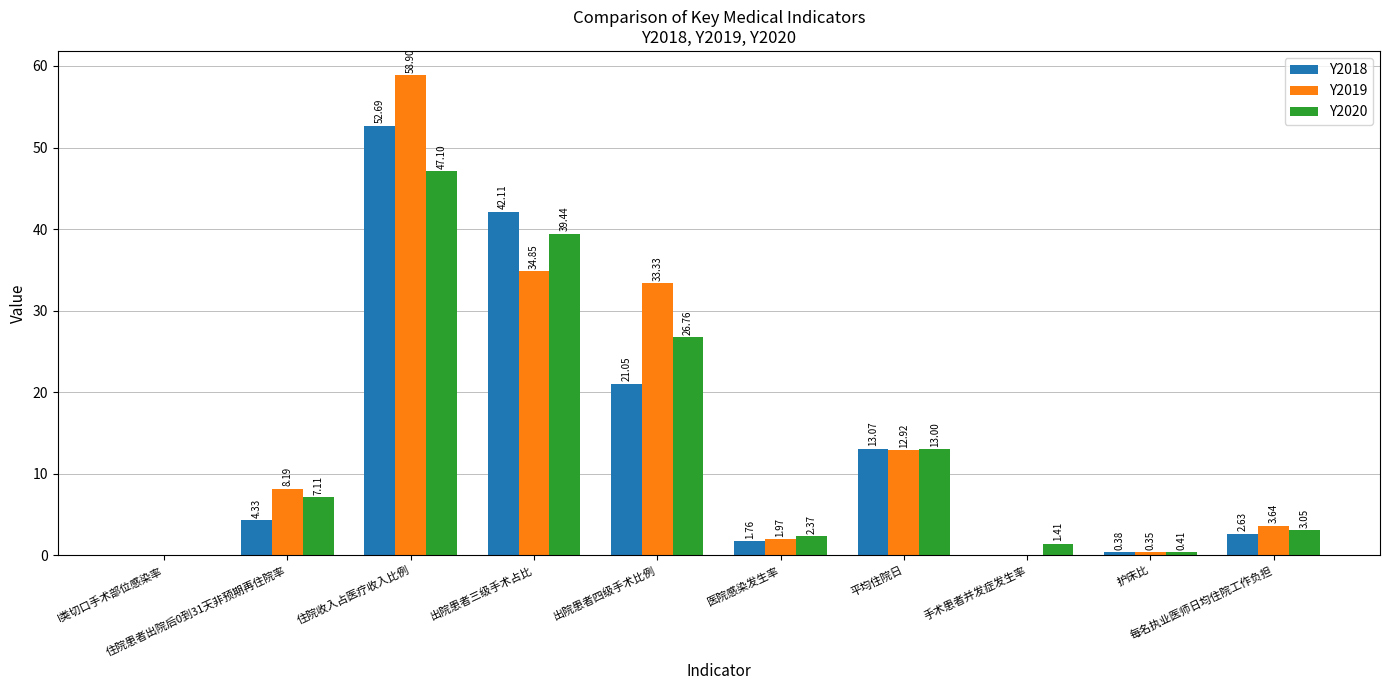

Are the bars grouped side by side (vs. stacked)?

Yes